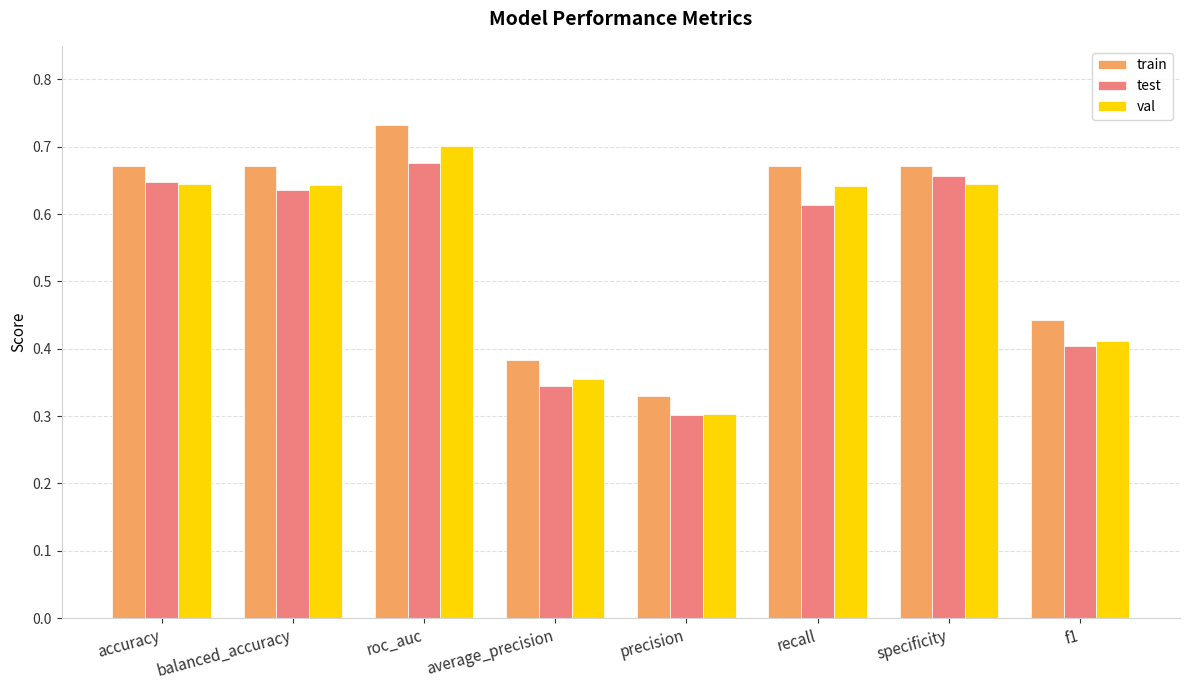

How many groups of bars are there?

8